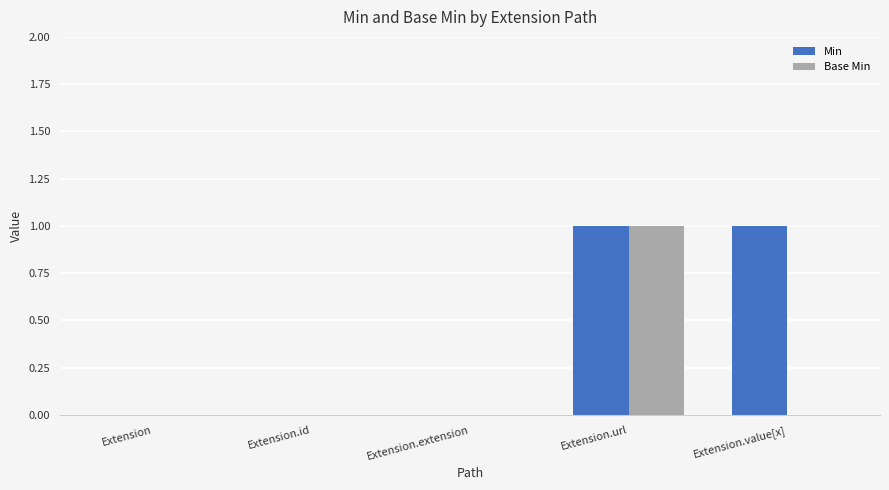

How many categories are shown in the chart?

5